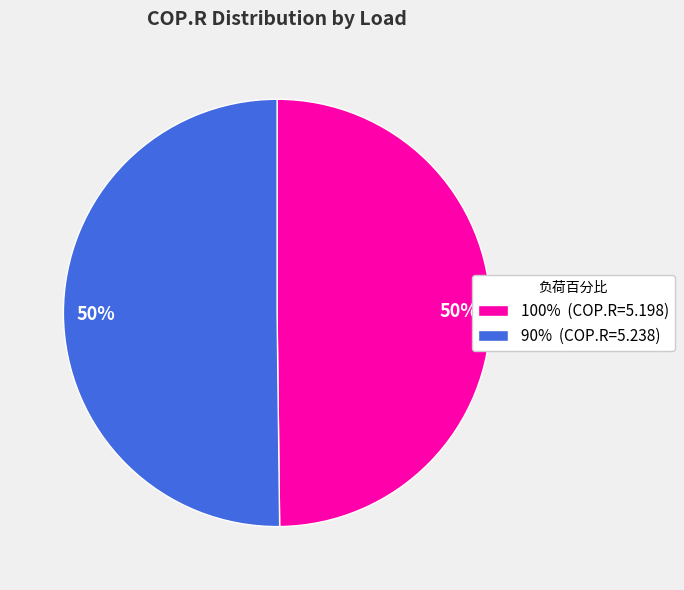

To the nearest percent, what portion does 100% (COP.R=5.198) represent?

50%